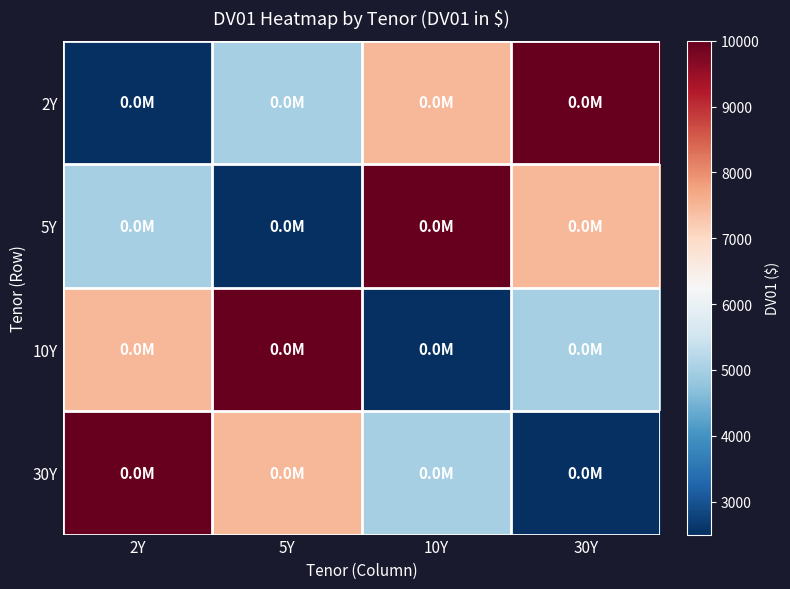

How many data points does each series have?

4